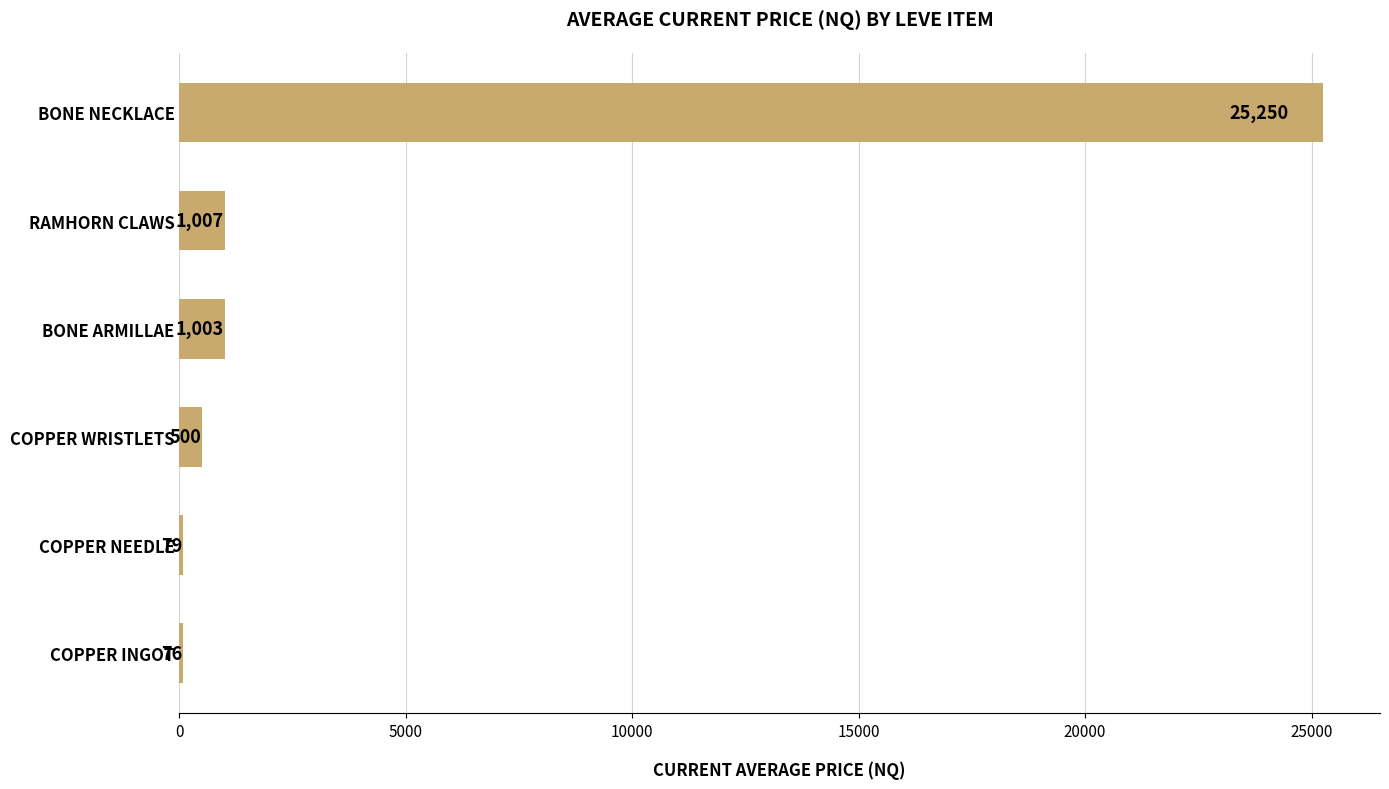

What is the change in value from RAMHORN CLAWS to BONE NECKLACE?

+24243.0